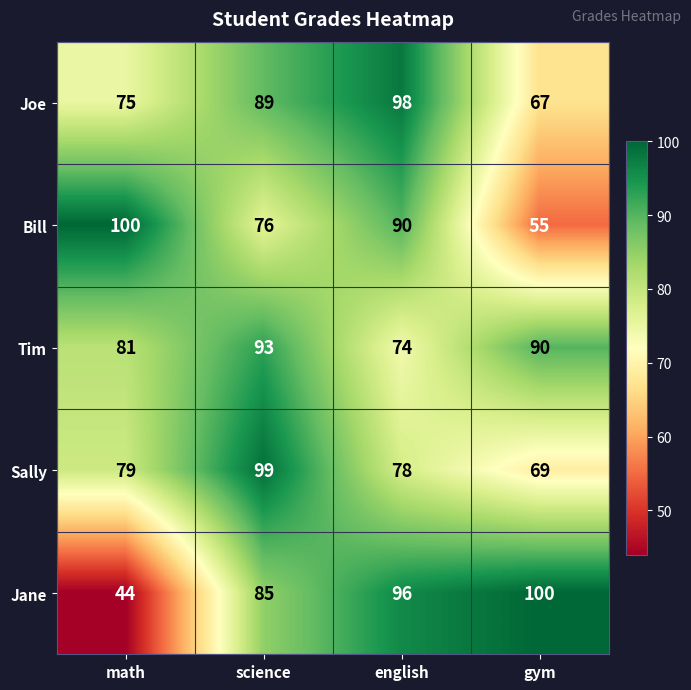

What is the total value across all series at math?

379